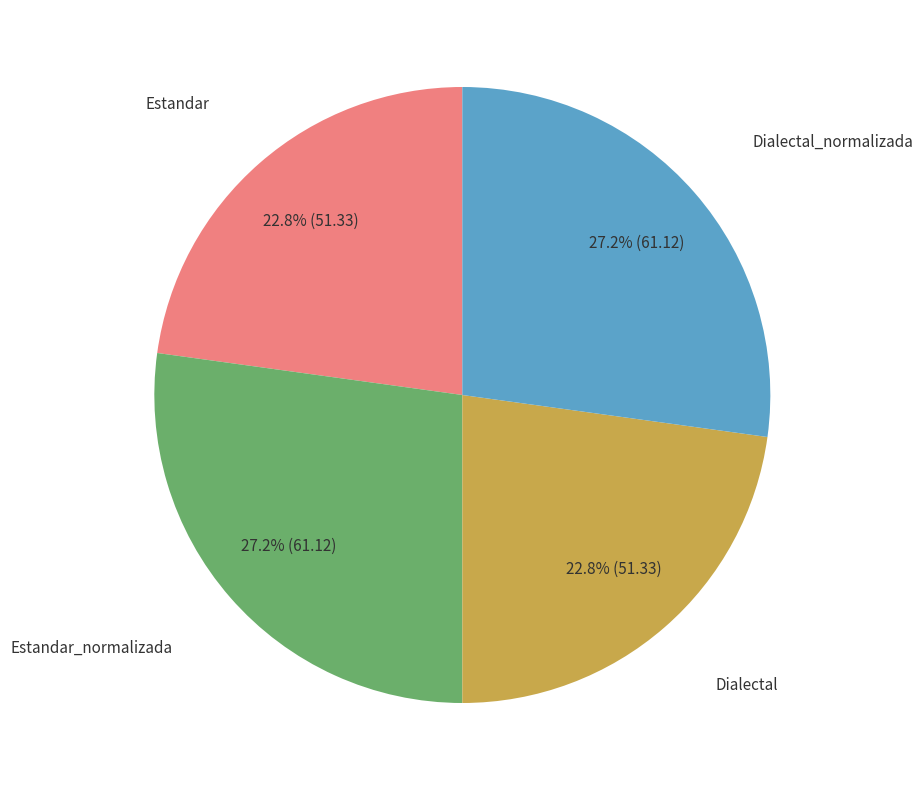

Does any single category account for the majority?

No